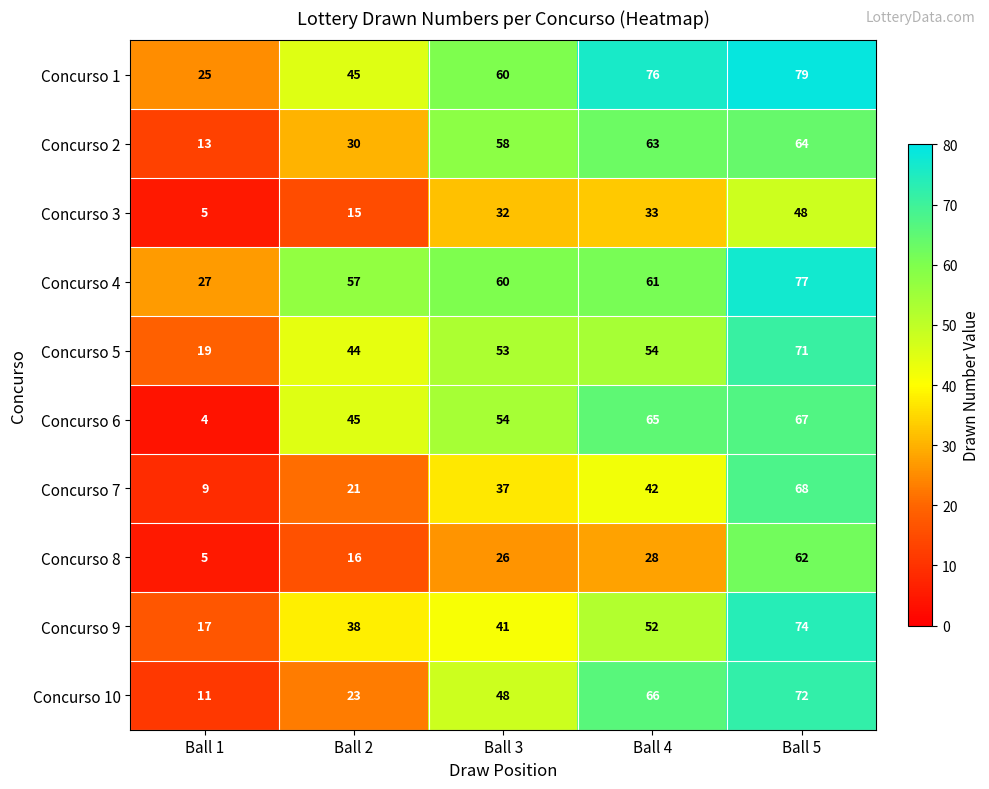

What is the smallest value displayed?

4